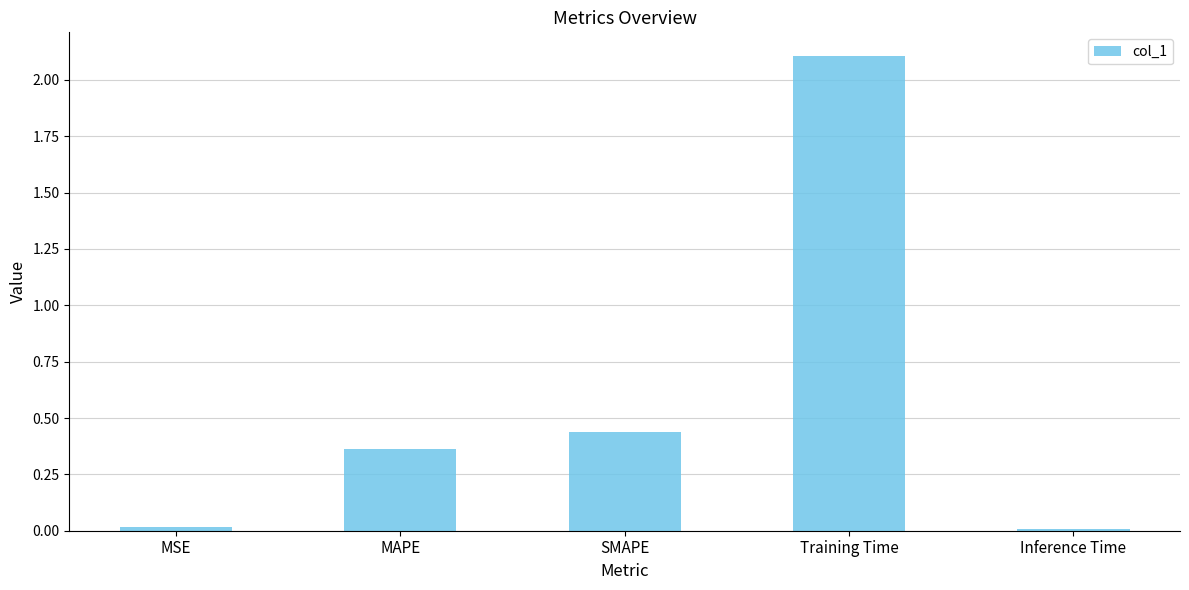

At which category does the chart reach its peak across all series?

Training Time